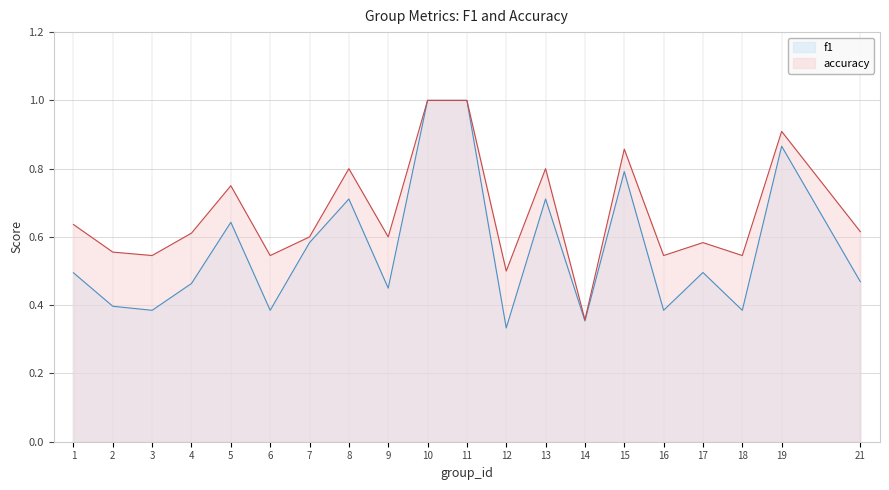

How many series are shown in this chart?

2